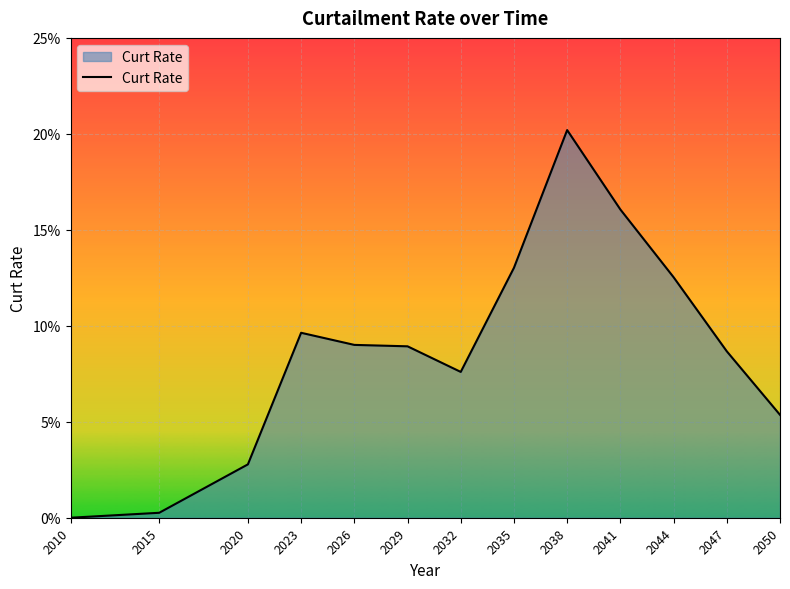

Is this an area chart (filled region under the line)?

Yes